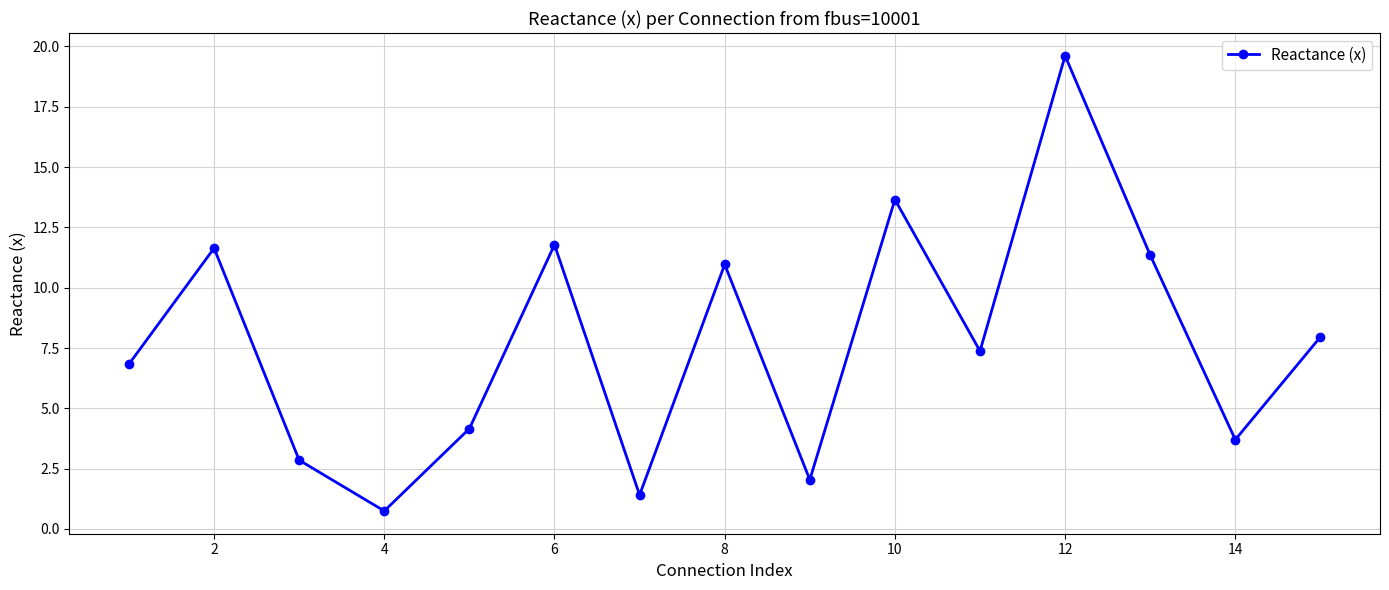

True or false: the data has more than 1 interior local peaks.

True